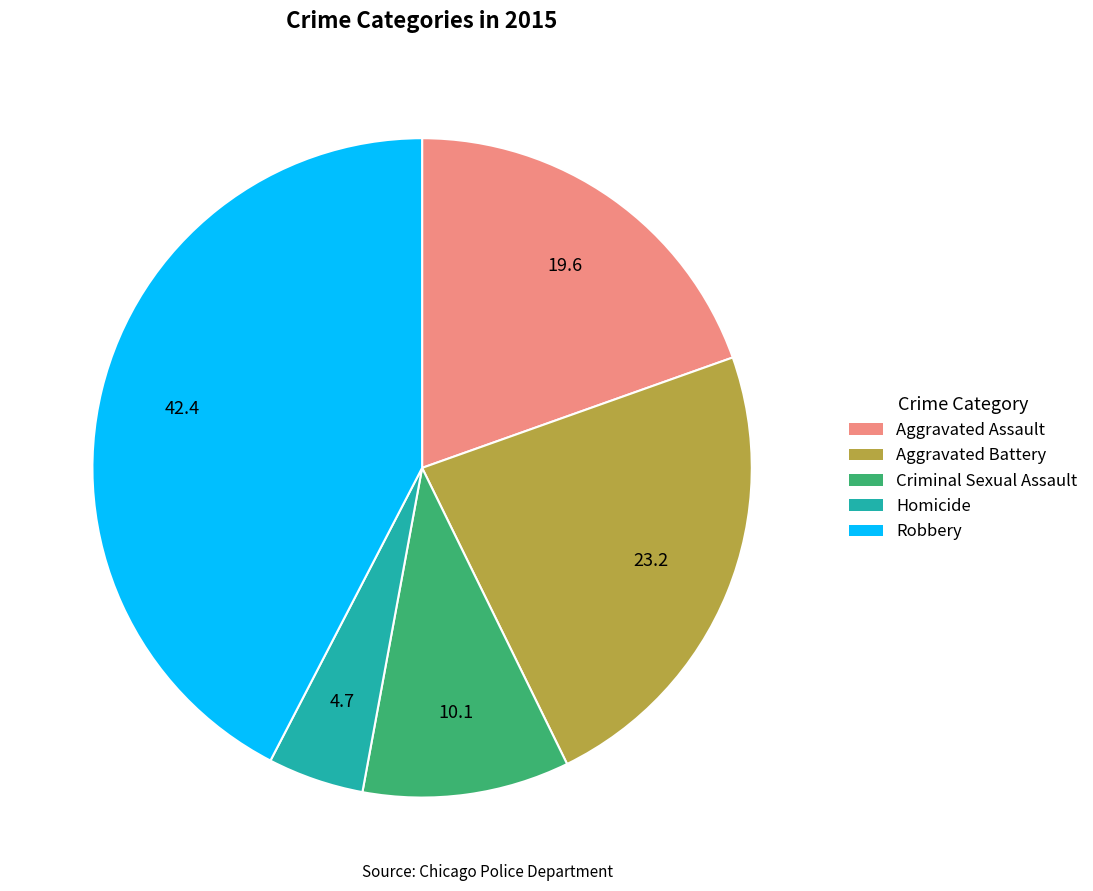

Do Aggravated Battery and Criminal Sexual Assault together represent more than half of the pie?

No